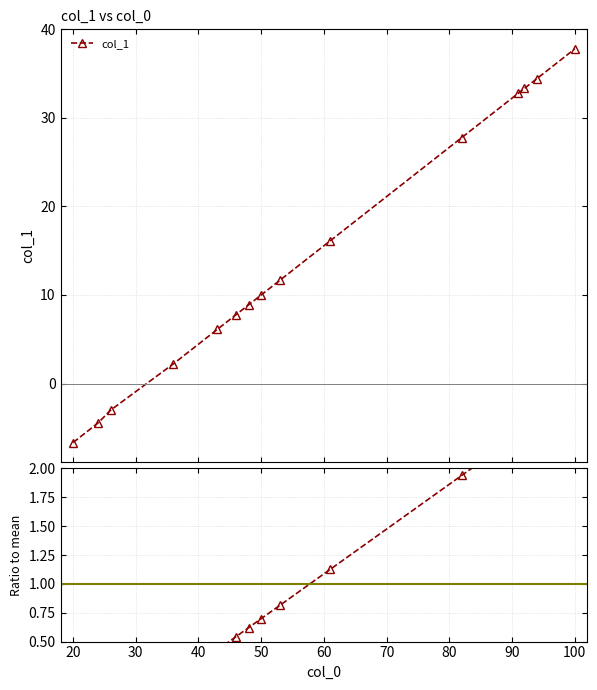

True or false: col_1 and col_1 / mean cross at least once.

True